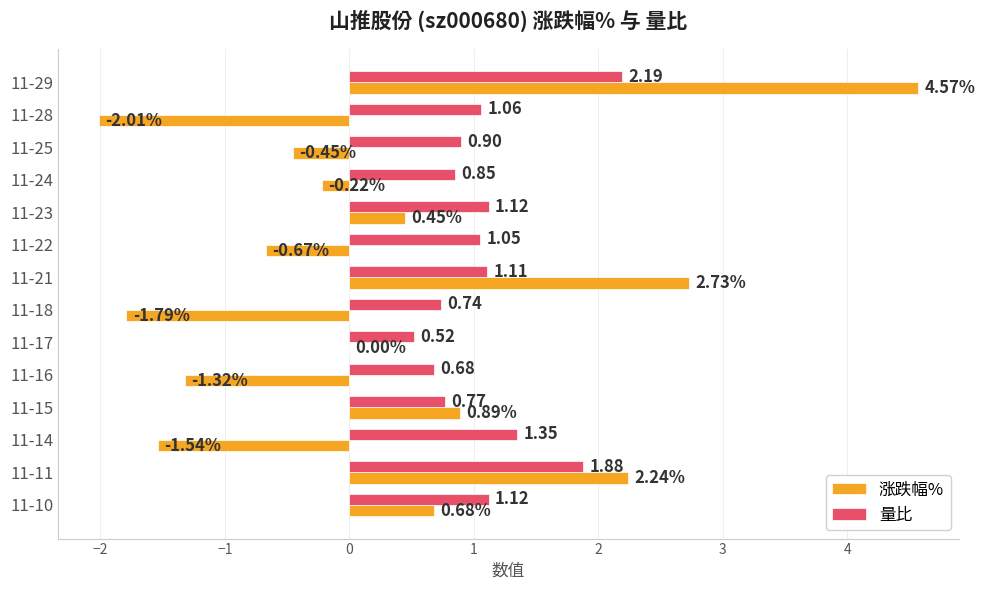

How many values in the 量比 series exceed 1?

8